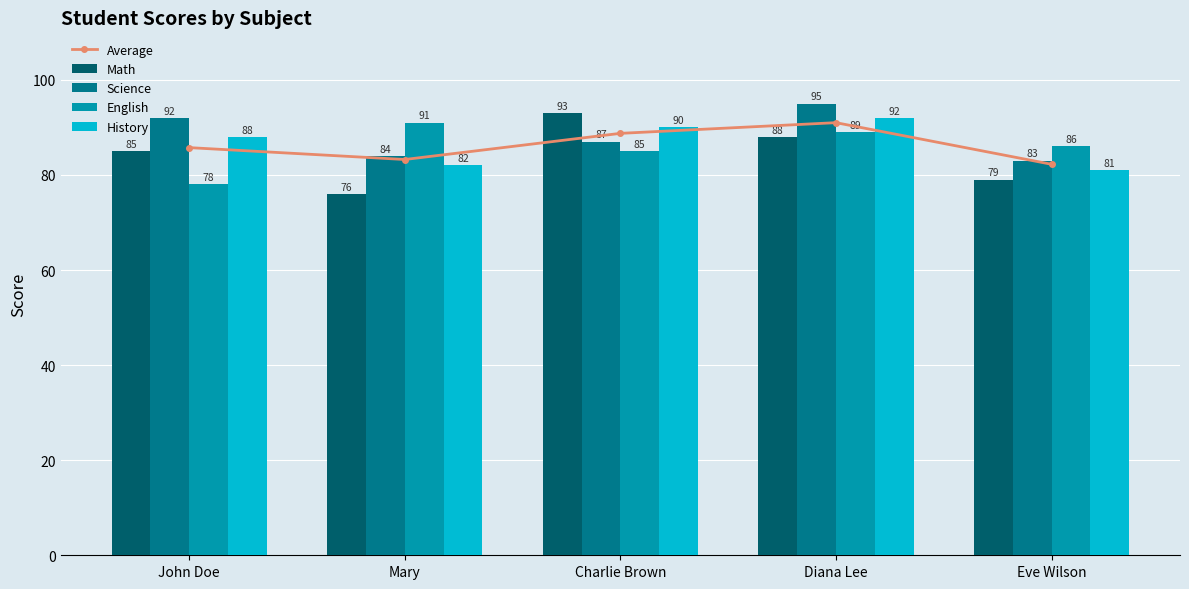

How many values in the Science series are below 87?

2